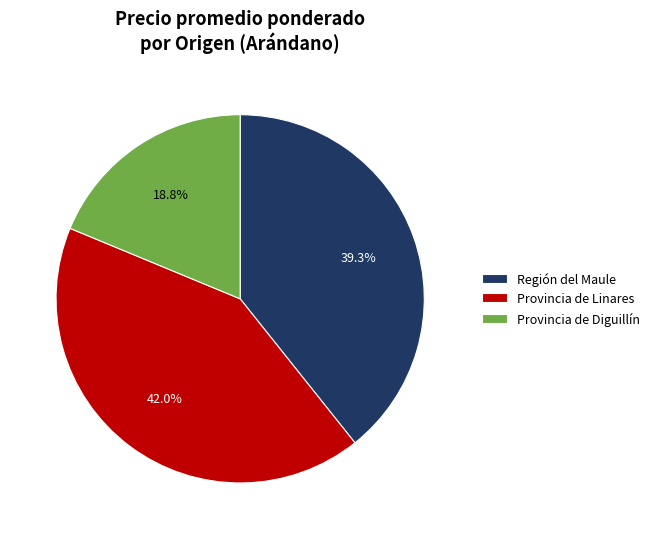

Does Provincia de Diguillín account for over 50% of the chart?

No